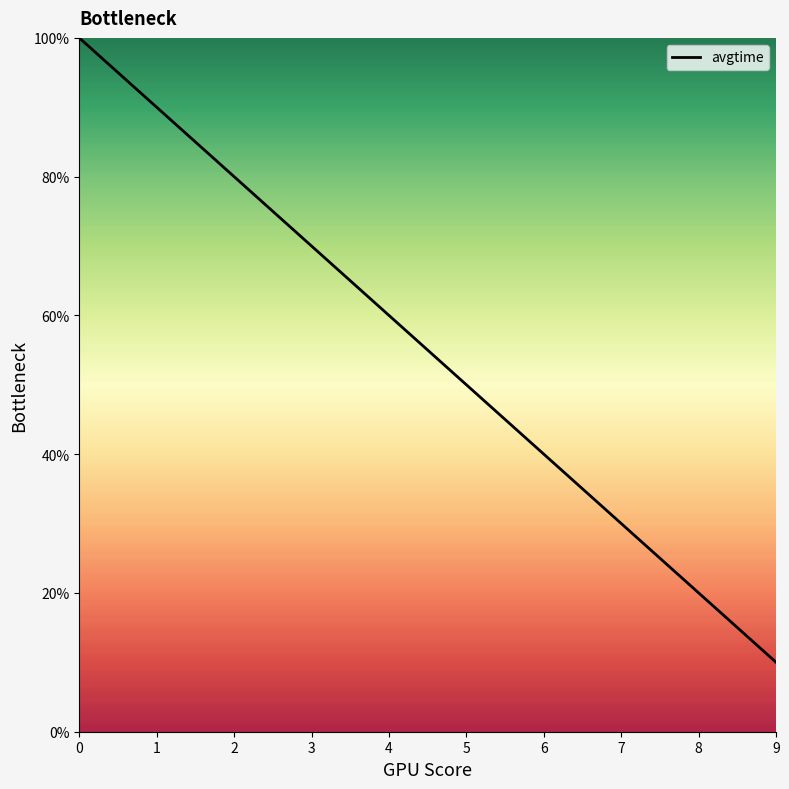

What is the sum of all values?

5.5